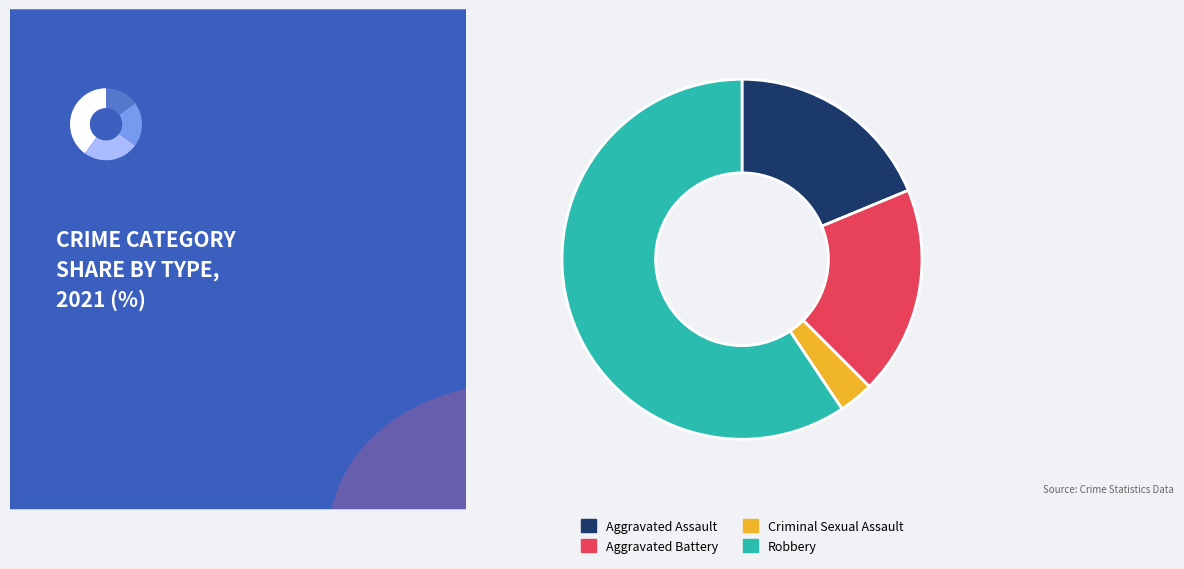

What is the largest slice in the pie chart?

Robbery